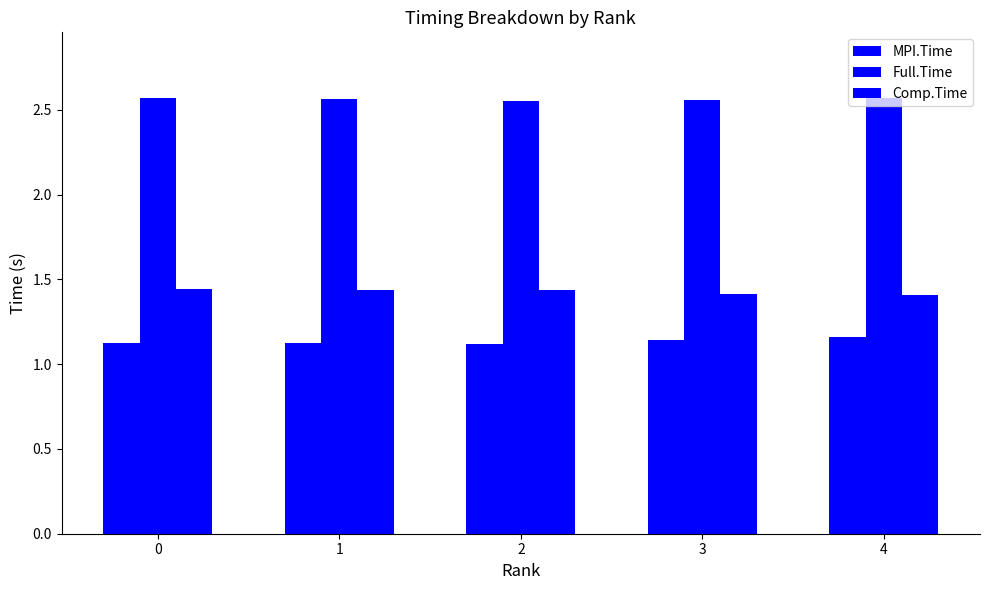

How many Full.Time values are between 2 and 3?

5